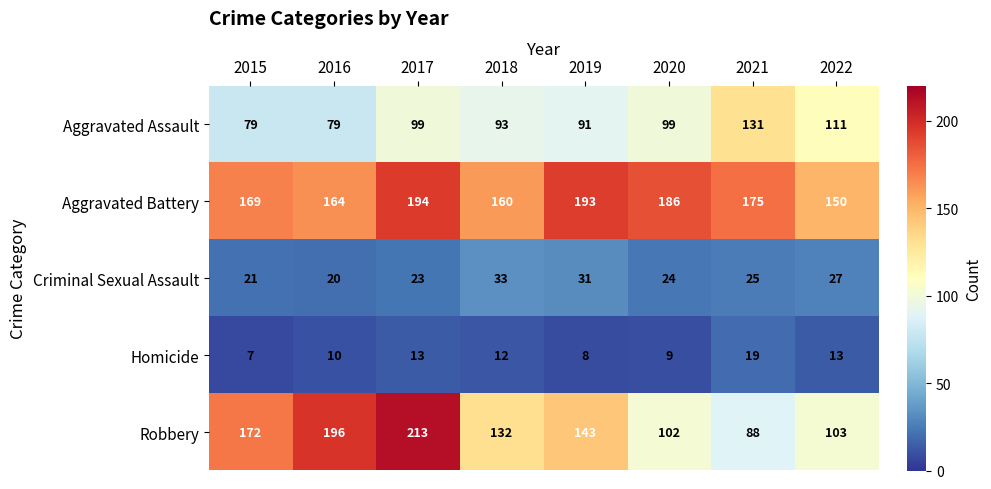

The Criminal Sexual Assault series shows 33 at 2018. True or false?

True